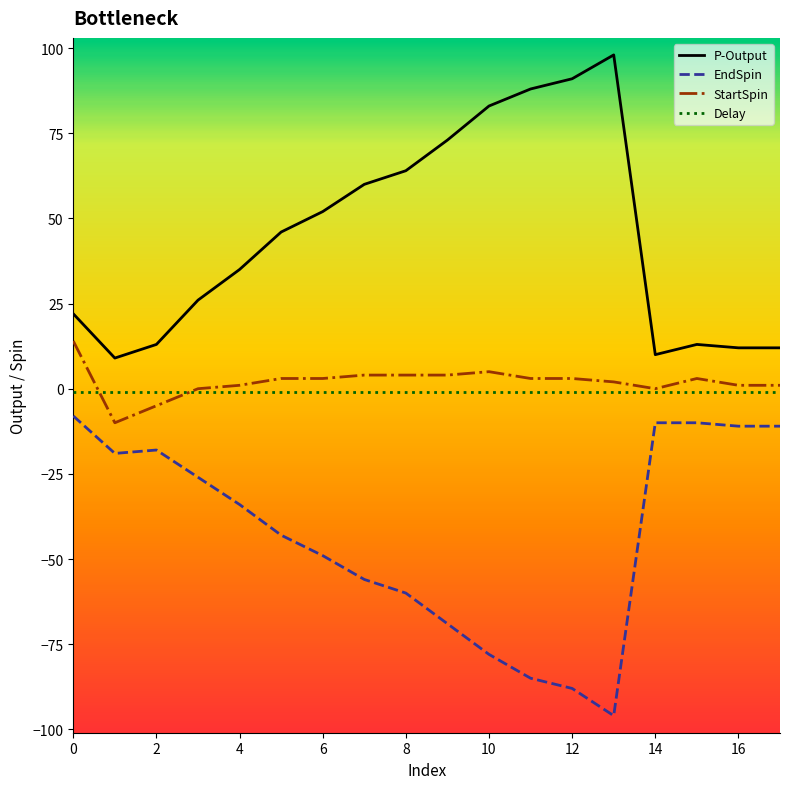

What is the maximum value shown in the chart?

98